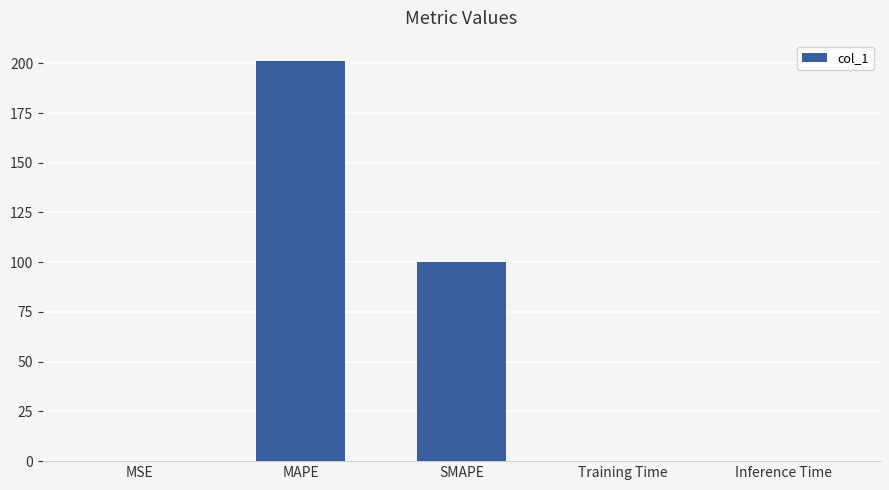

Is it true that the value at SMAPE is 100.3?

True